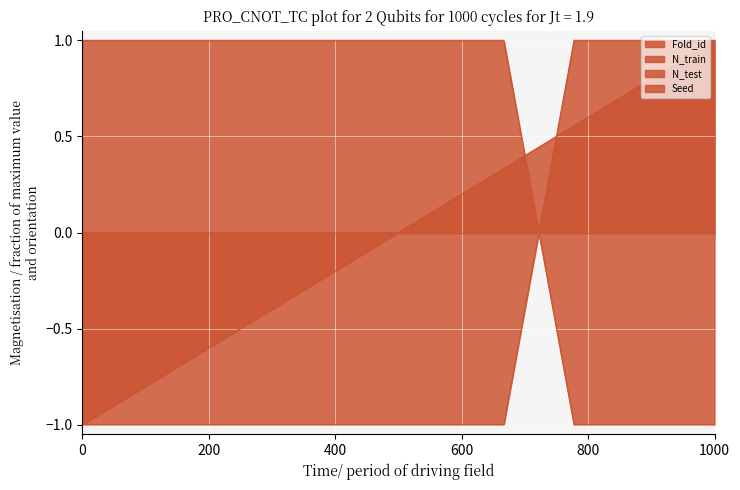

How many series are shown in this chart?

4